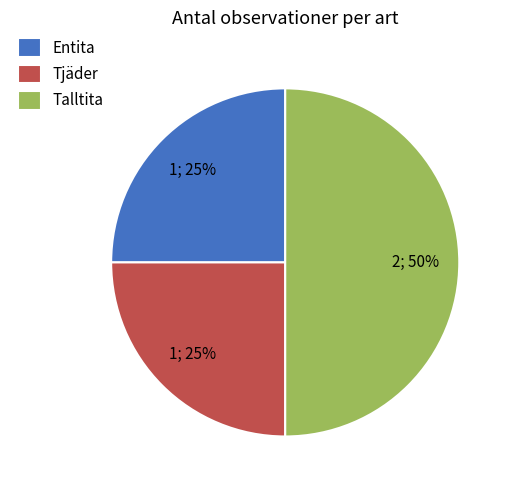

Is Tjäder the majority of the pie?

No